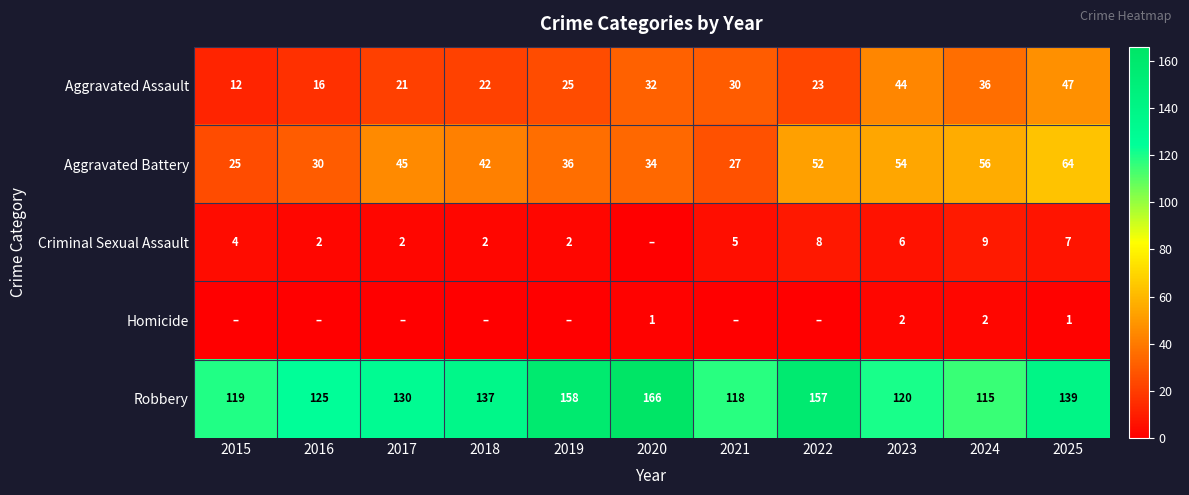

At which category does the chart reach its minimum across all series?

2020